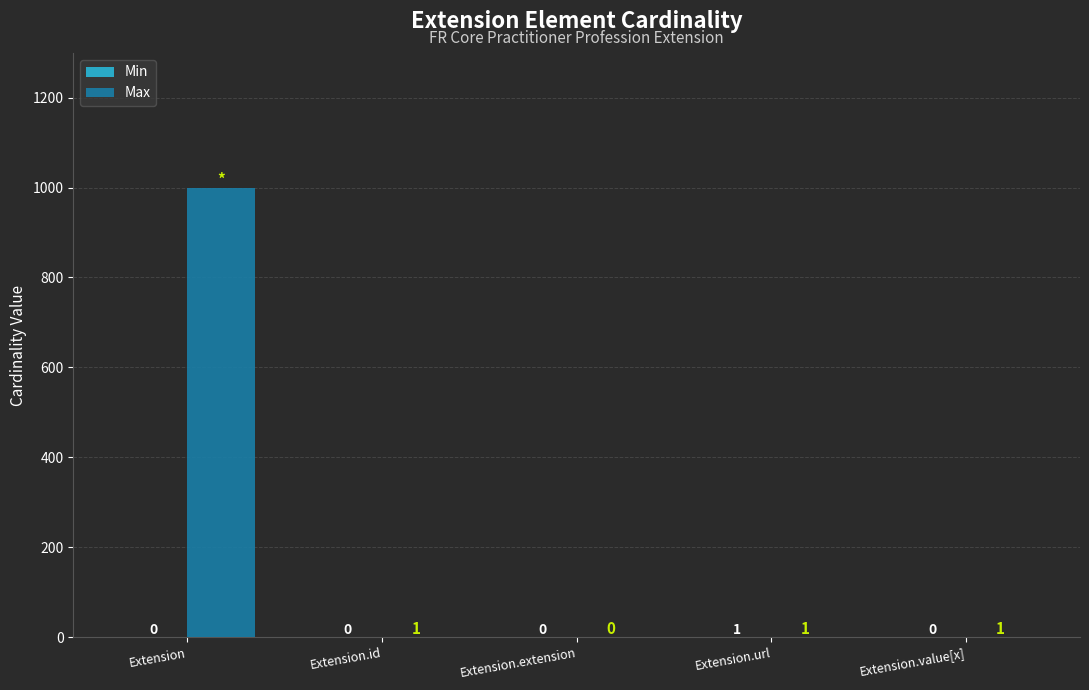

What is the highest value of the Max series?

999